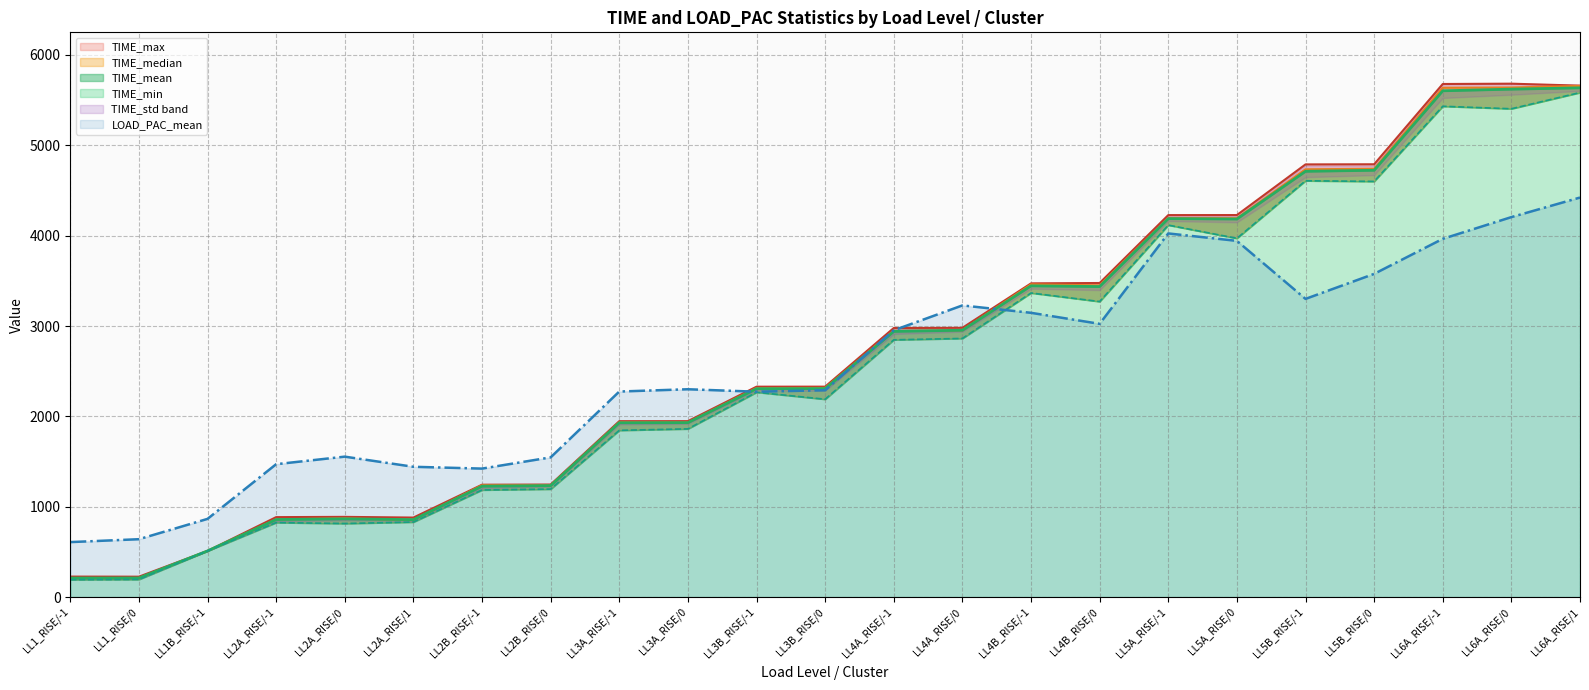

Between LL3B_RISE/0 and LL5A_RISE/-1, which is larger?

LL5A_RISE/-1